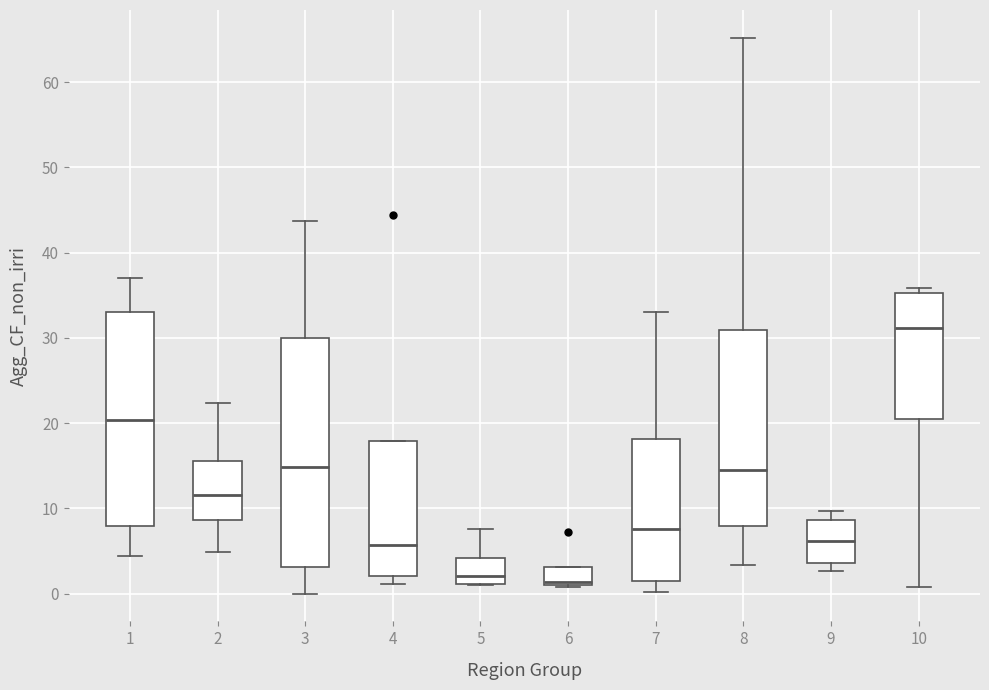

Which box's median line is the highest?

10